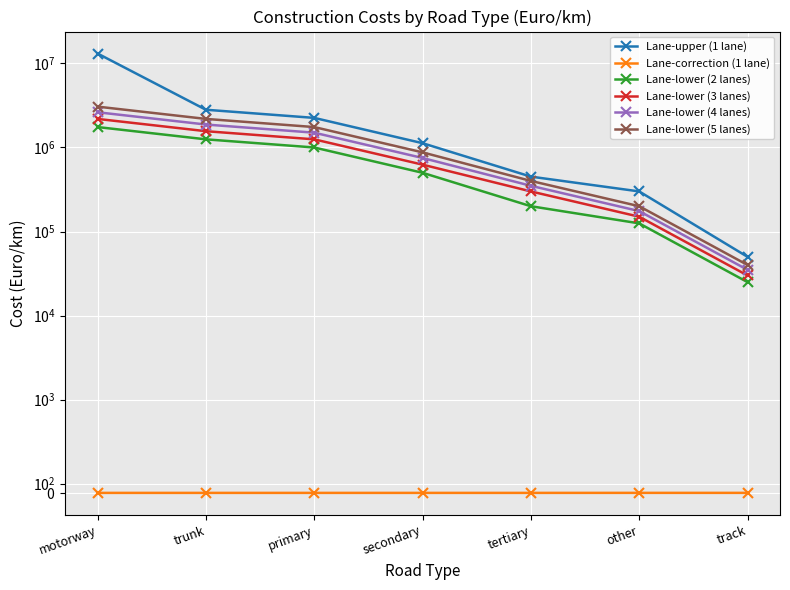

What is the sum of the Lane-lower (2 lanes) values at primary and trunk?

2250000.0